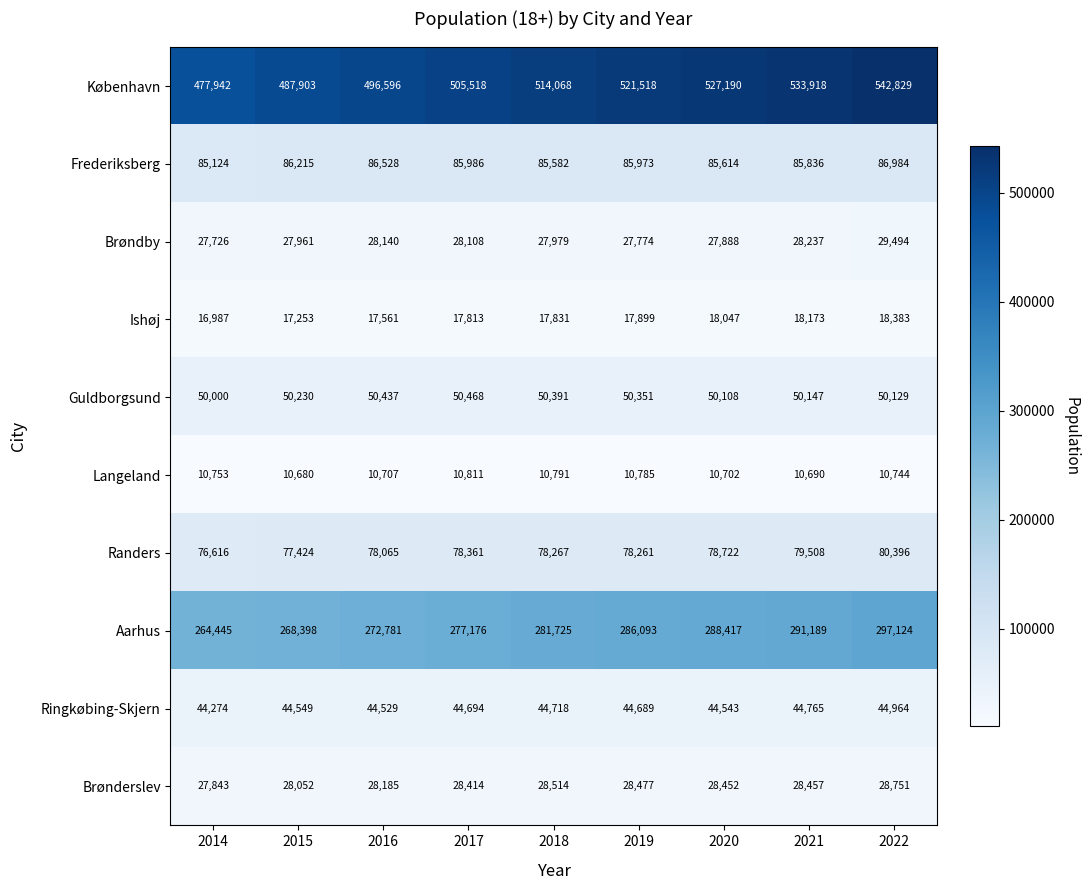

How many categories are shown in the chart?

9